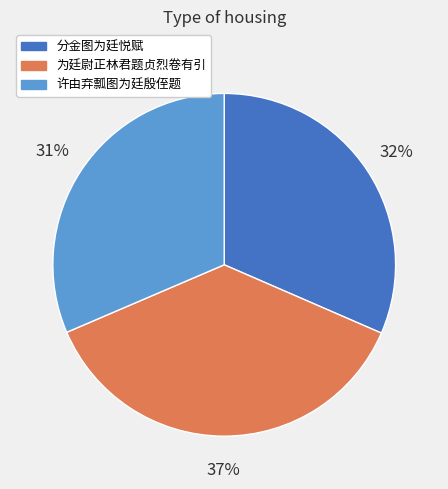

How many slices are in this pie chart?

3